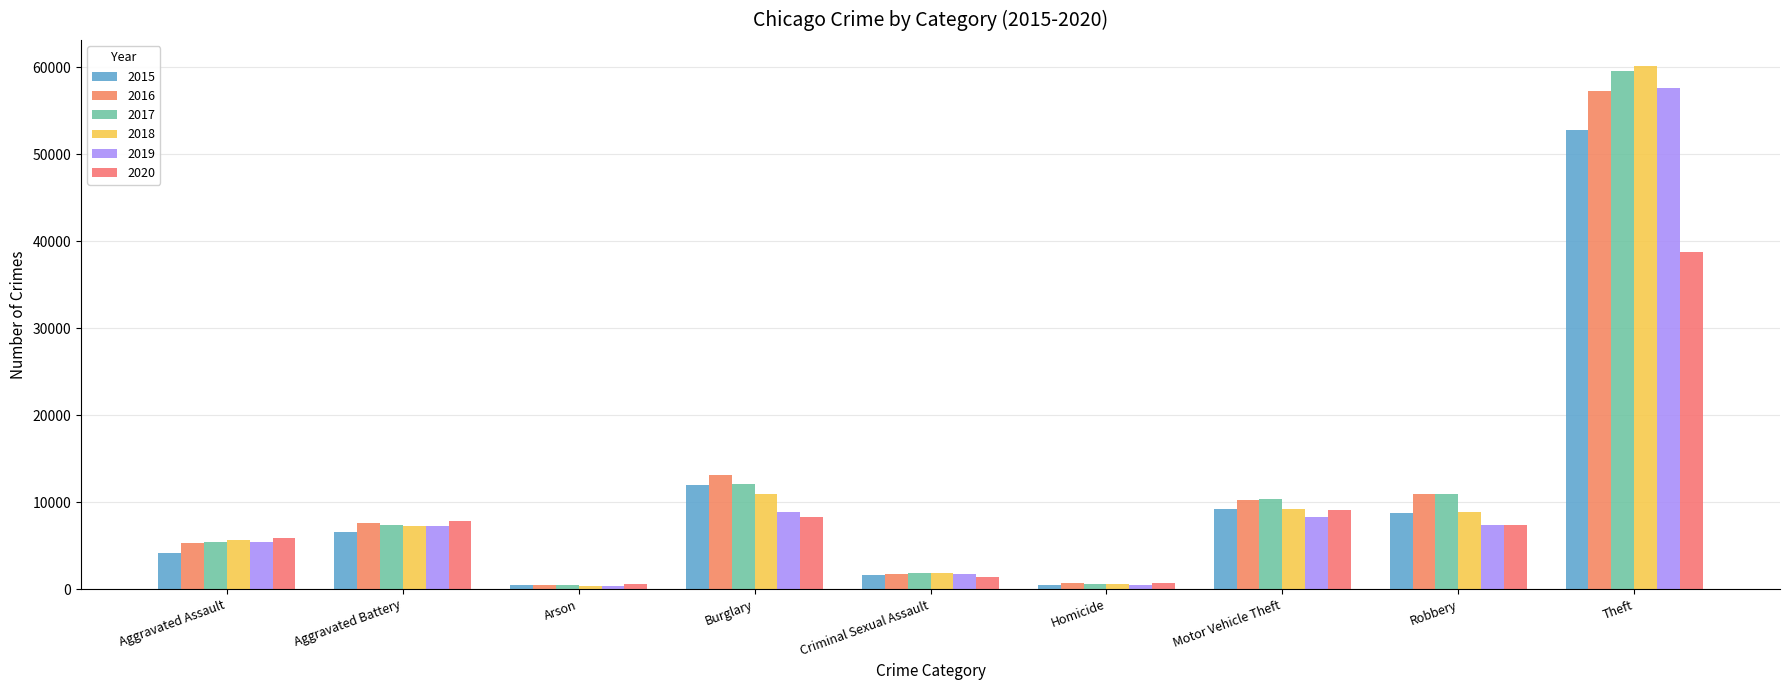

How many categories are shown in the chart?

9